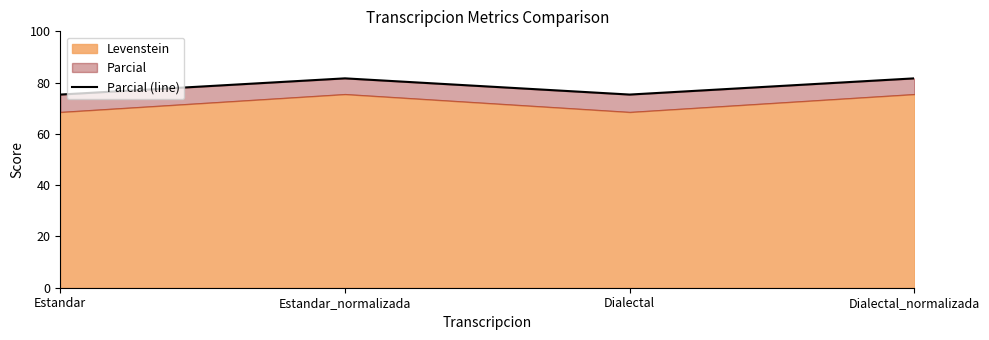

The chart shows a value of 75.3 at Estandar. True or false?

True